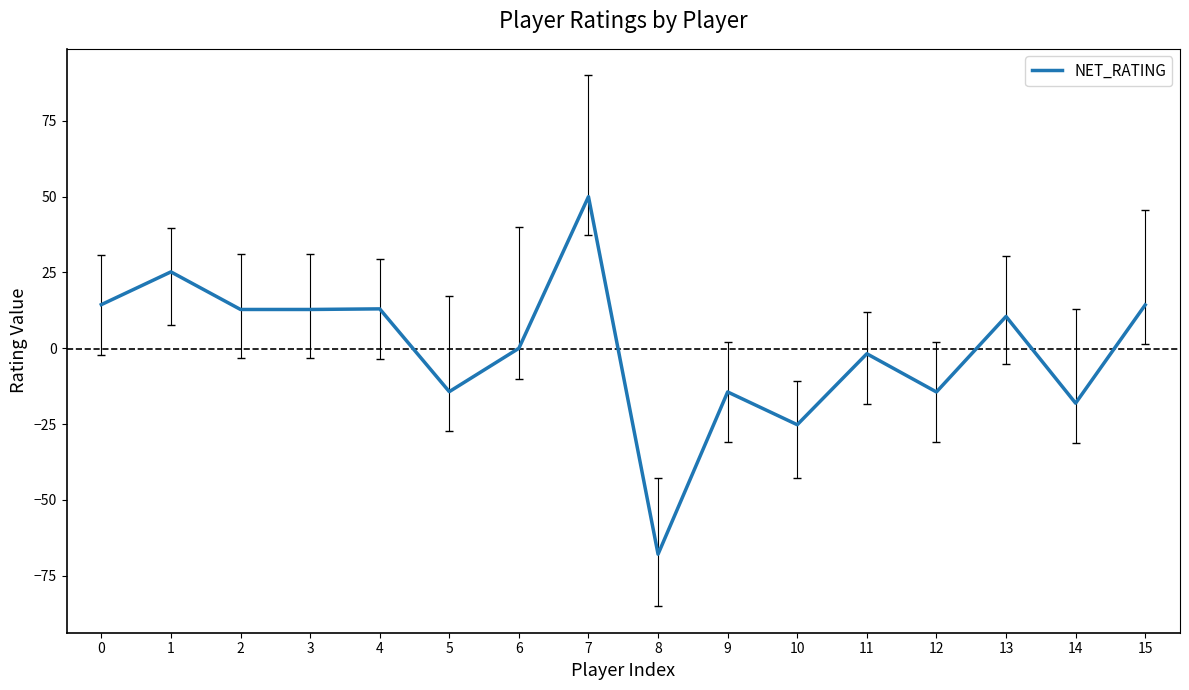

What is the sum of all values?

-3.1